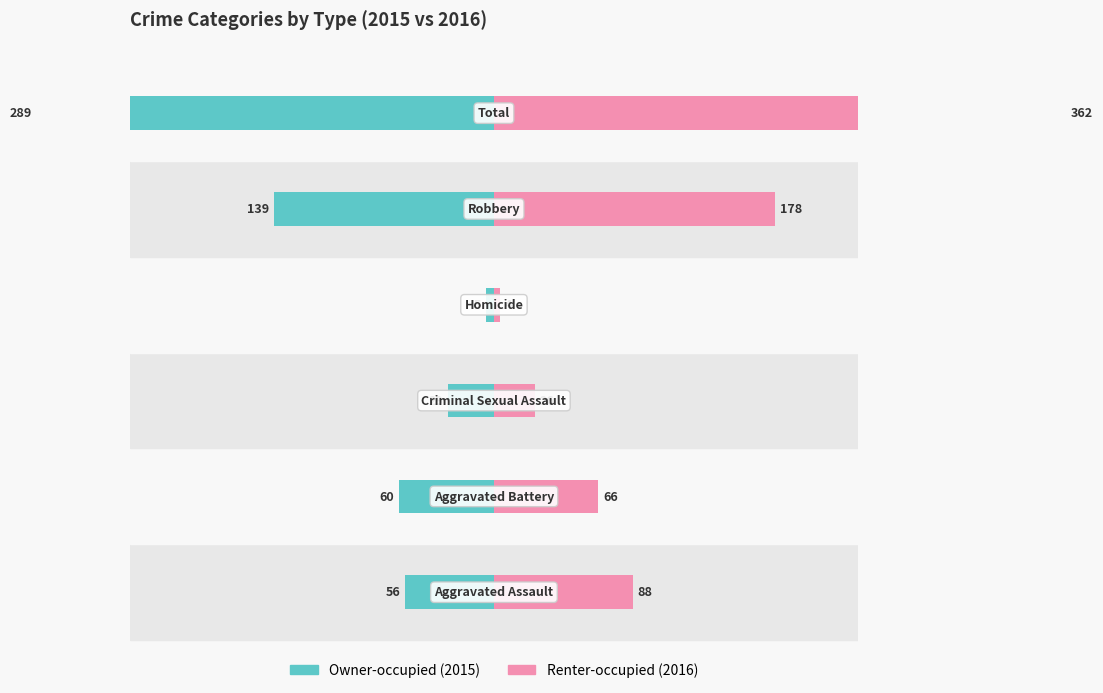

At 200, list the series in order from smallest to largest.

Owner-occupied, Renter-occupied